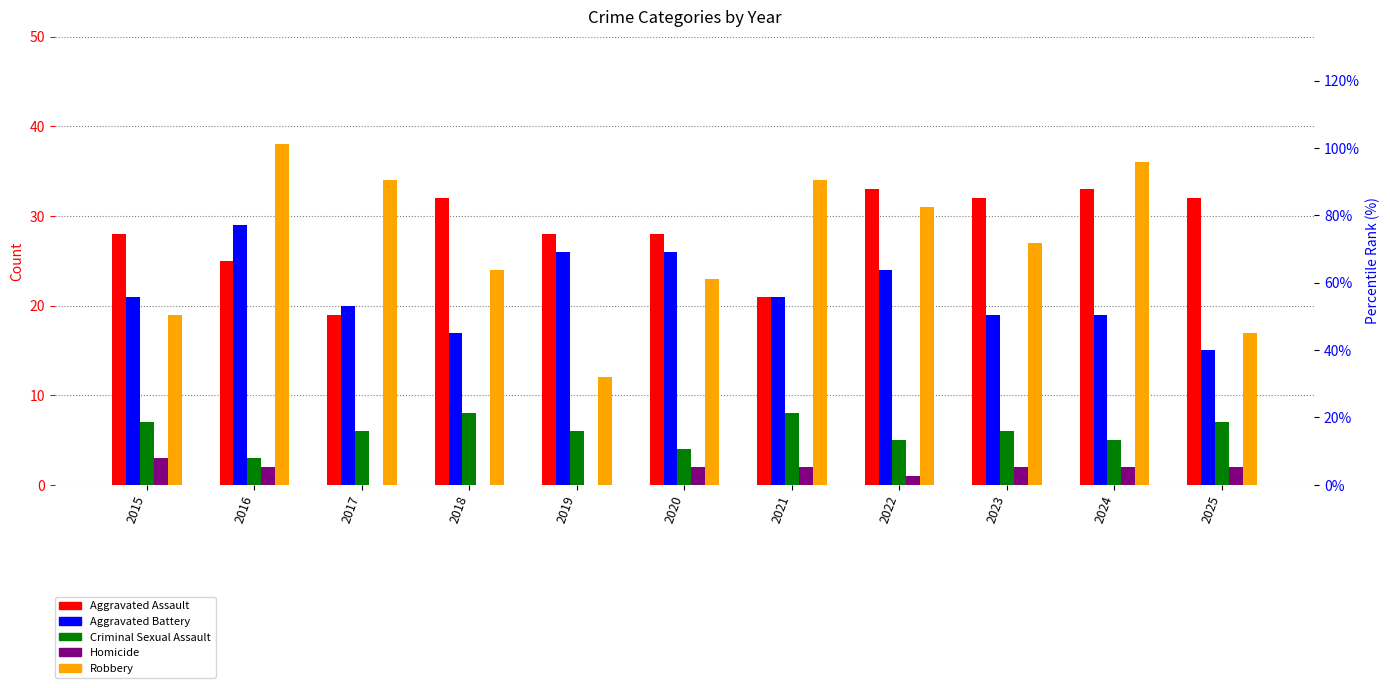

At which category does the chart reach its peak across all series?

2016